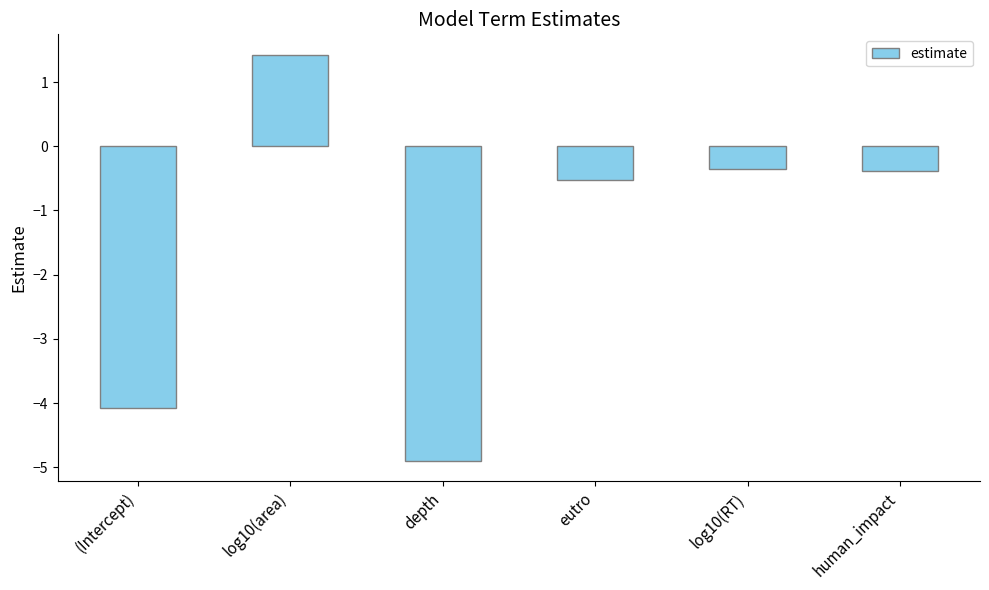

What is the label of the 2nd bar from the right?

log10(RT)